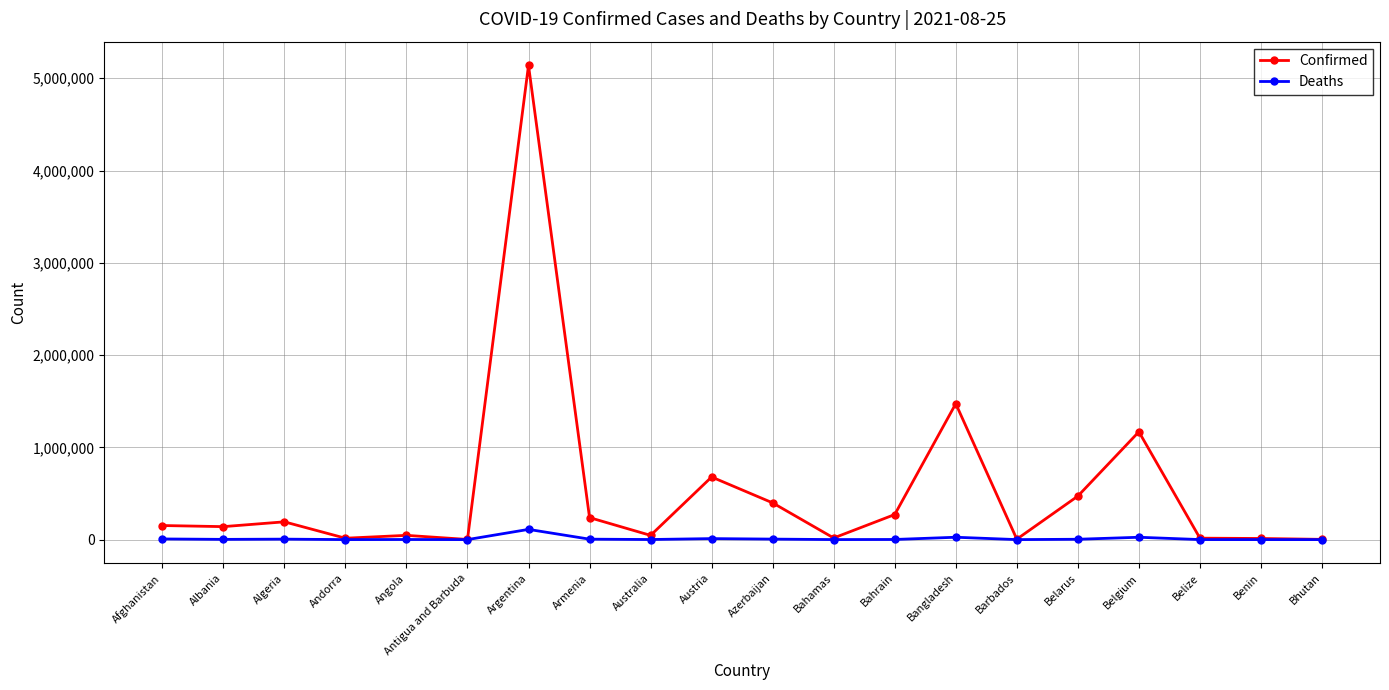

Which category has the highest value in the Deaths series?

Argentina